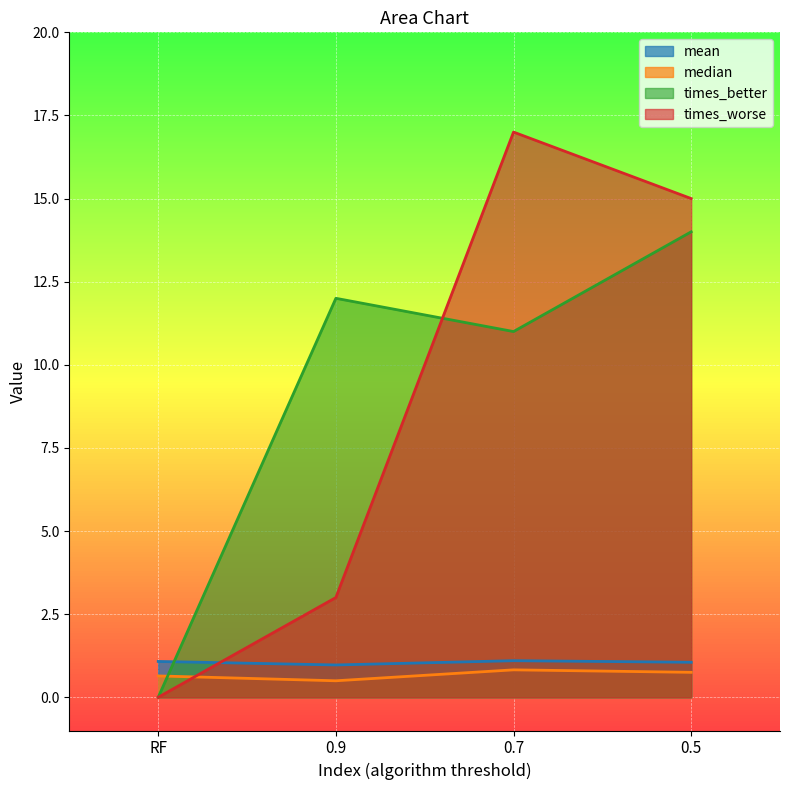

What is the difference between the maximum and minimum values in the mean series?

0.1